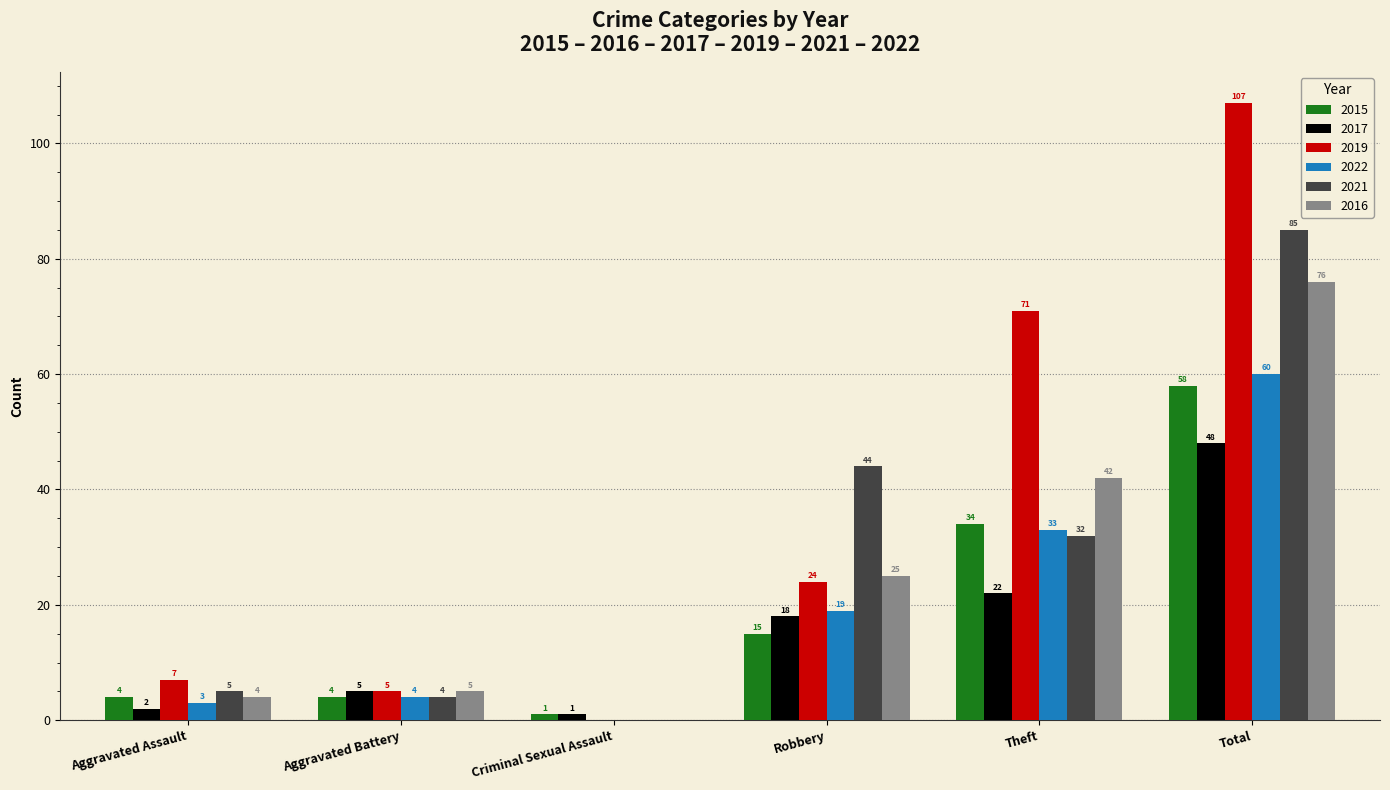

Reading left to right, transcribe all the data shown in this chart.

2015: 4	4	1	15	34	58
2017: 2	5	1	18	22	48
2019: 7	5	0	24	71	107
2022: 3	4	0	19	33	60
2021: 5	4	0	44	32	85
2016: 4	5	0	25	42	76